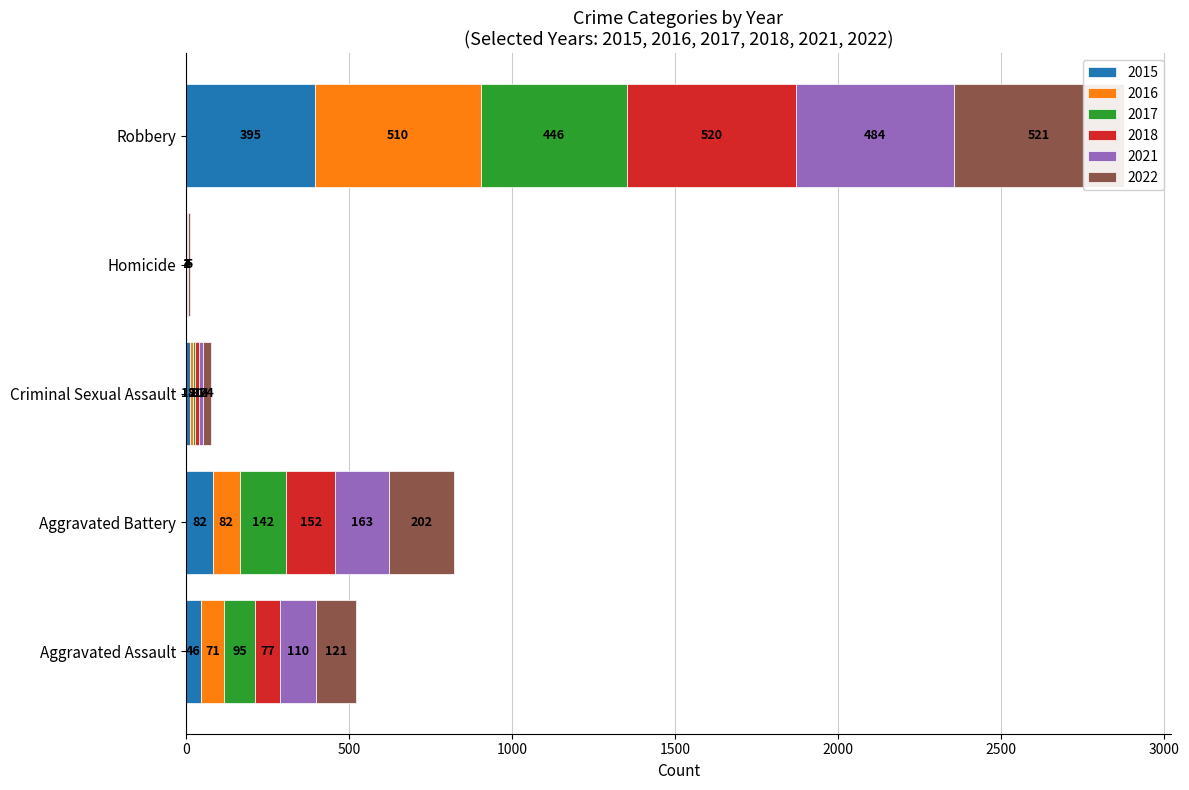

How many bars are there in total?

30